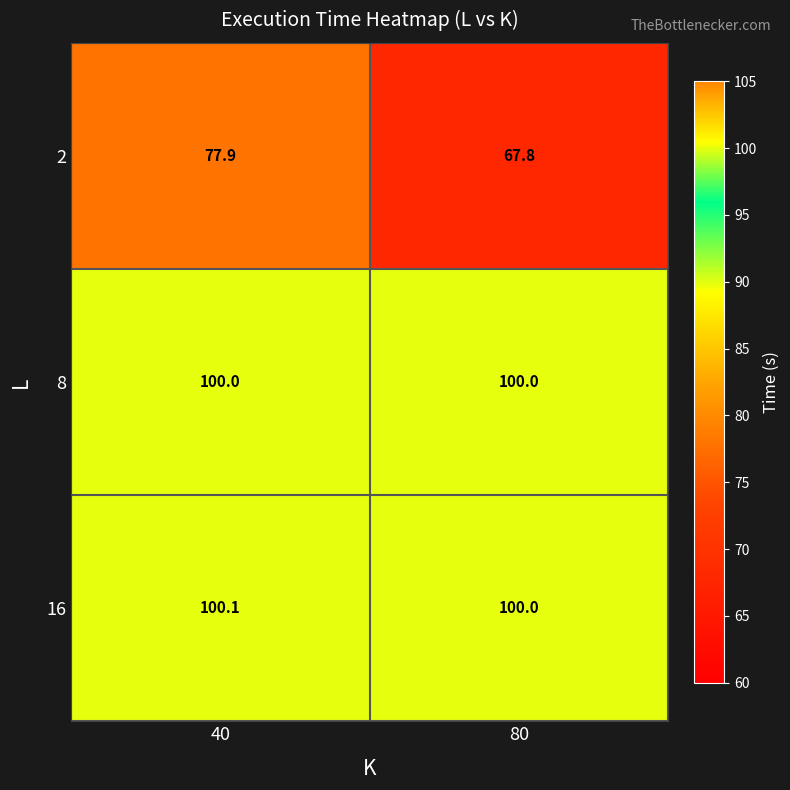

Which series has the widest spread of values?

2